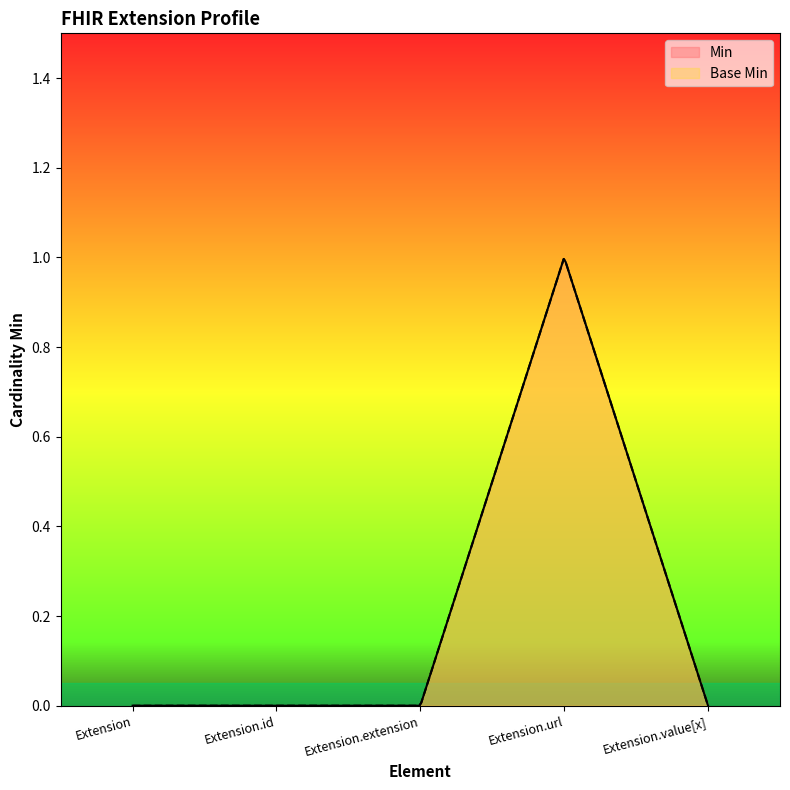

What is the difference between the maximum and minimum values in the Base Min series?

1